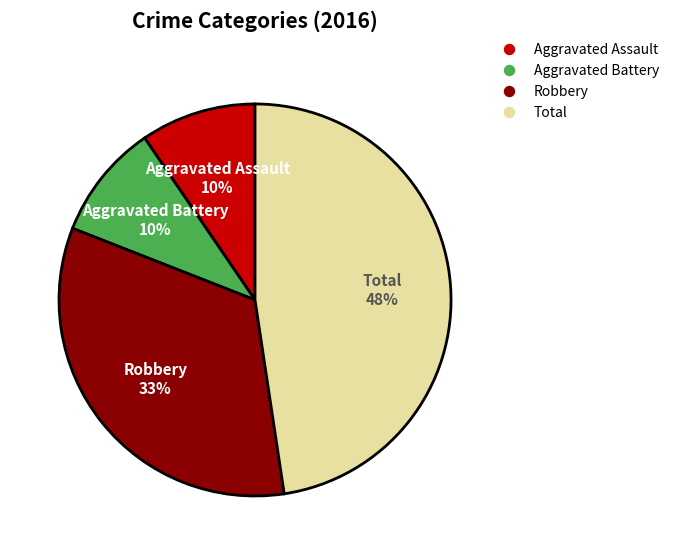

Is there a majority slice in this chart?

No